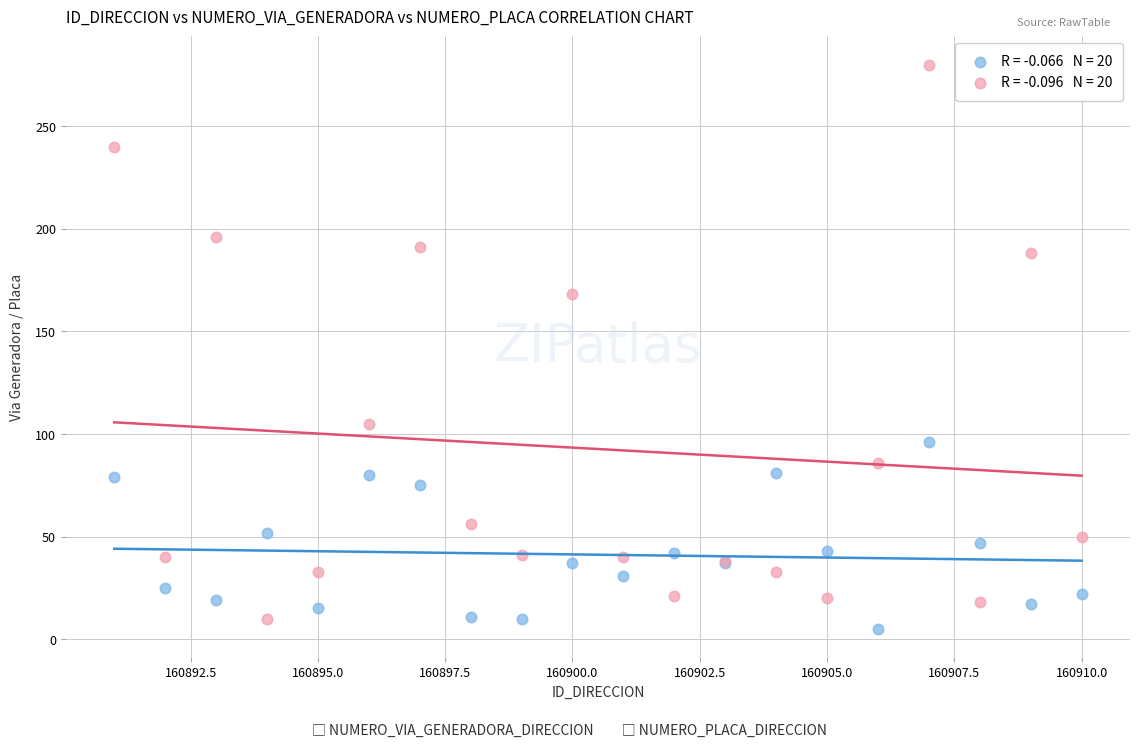

Across all series, what Y value is closest to 142?

168